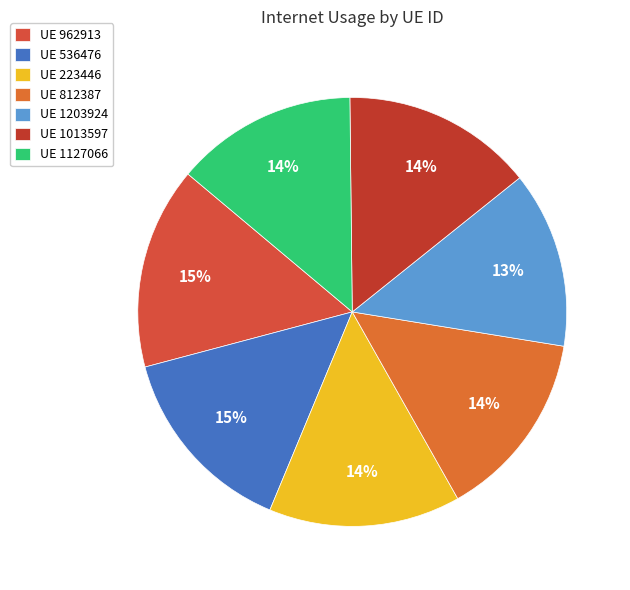

Does any single category account for the majority?

No